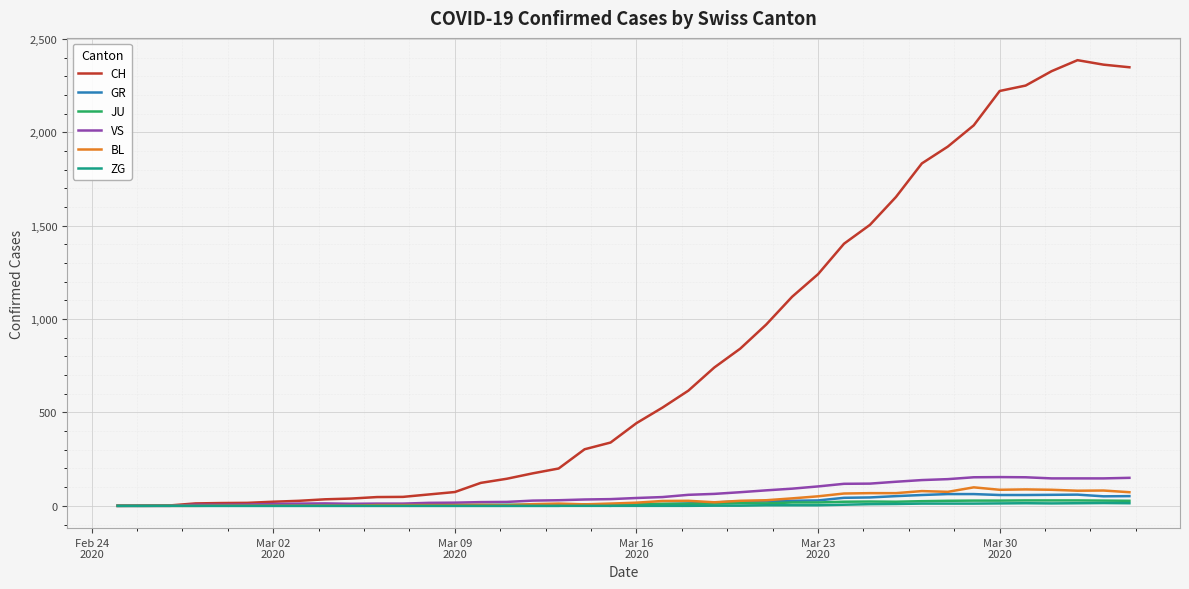

Which series has the widest spread of values?

CH